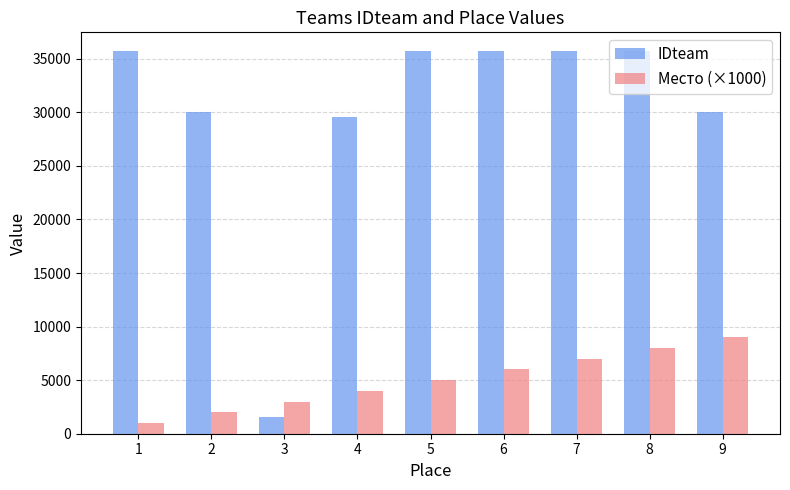

True or false: IDteam has a value of 35683 at 1.

True